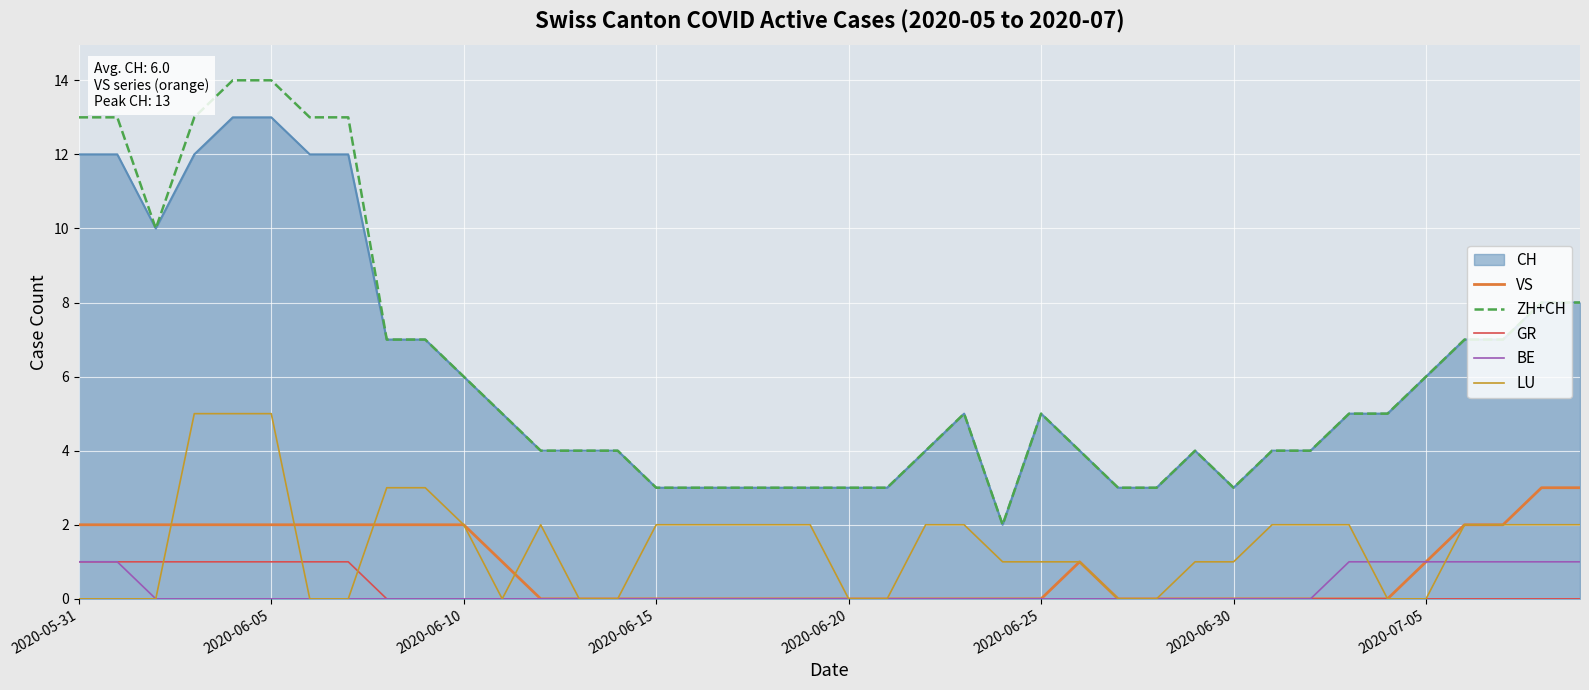

What is the greatest value displayed?

14